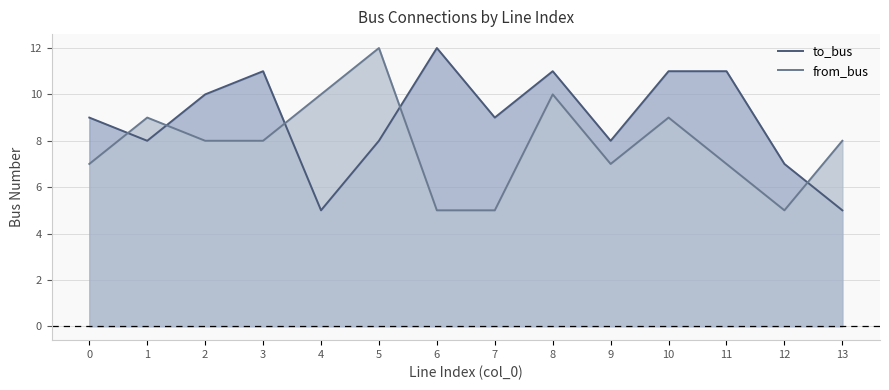

What is the lowest value of the from_bus line series?

5